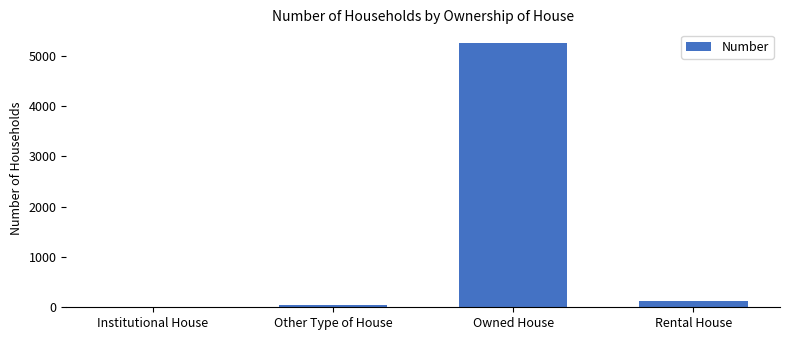

Reading left to right, what are all the values shown in this chart?

6	49	5262	121